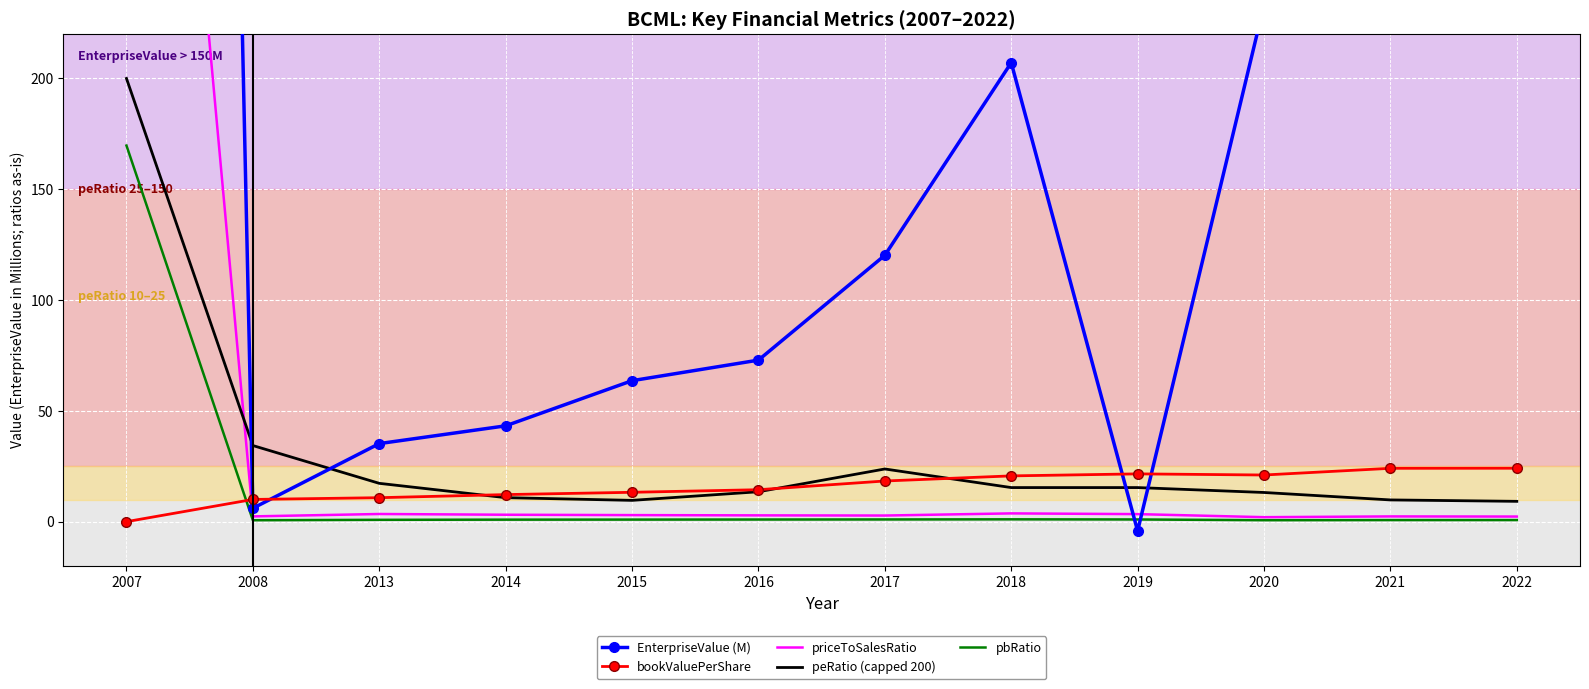

Reading left to right, what are all the values shown in this chart?

EnterpriseValue (M): 2588.5	6.1	35.3	43.3	63.7	72.9	120.2	207.1	-4.1	233.1	264.0	309.2
bookValuePerShare: 0.1	10.1	10.9	12.3	13.3	14.5	18.4	20.7	21.6	21.1	24.1	24.2
priceToSalesRatio: 626.0	2.4	3.5	3.2	3.0	2.9	2.8	3.8	3.5	2.1	2.4	2.4
peRatio (capped 200): 200.0	34.4	17.3	10.9	9.7	13.6	23.8	15.4	15.4	13.2	9.9	9.2
pbRatio: 169.7	0.7	0.9	1.0	1.0	1.0	1.1	1.1	1.1	0.7	0.8	0.8